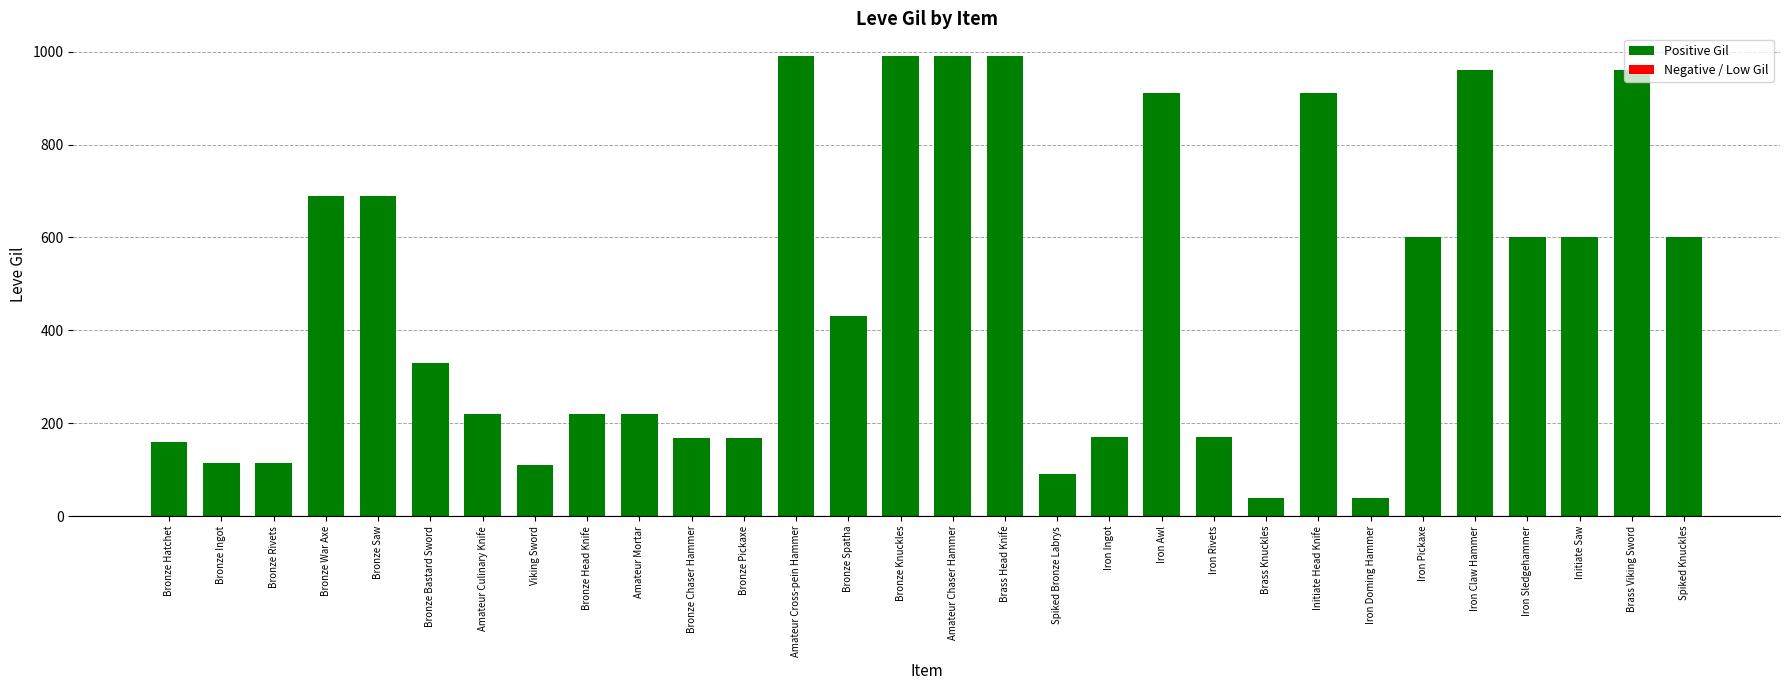

Are the bars grouped side by side (vs. stacked)?

No